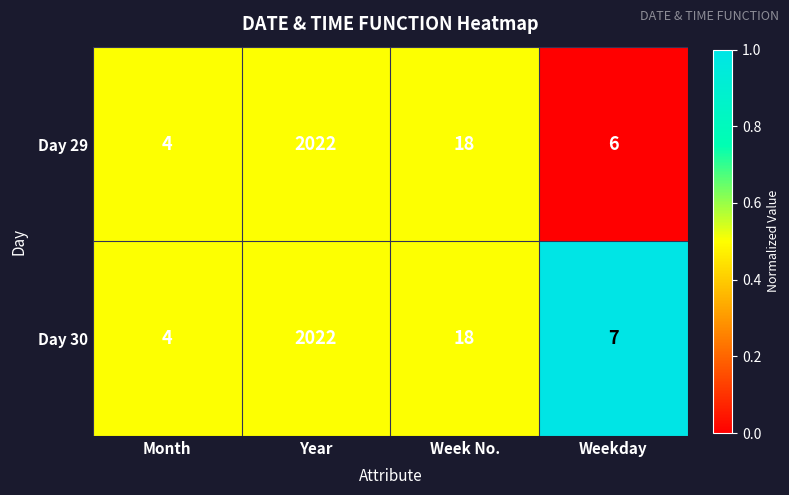

True or false: Day 29 has a value of 1 at Month.

False